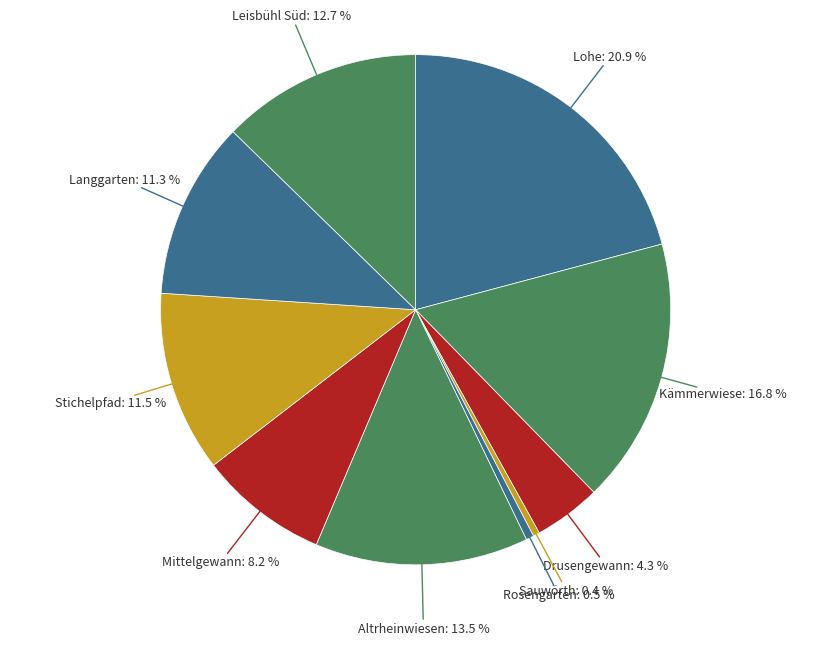

Is Altrheinwiesen the majority of the pie?

No